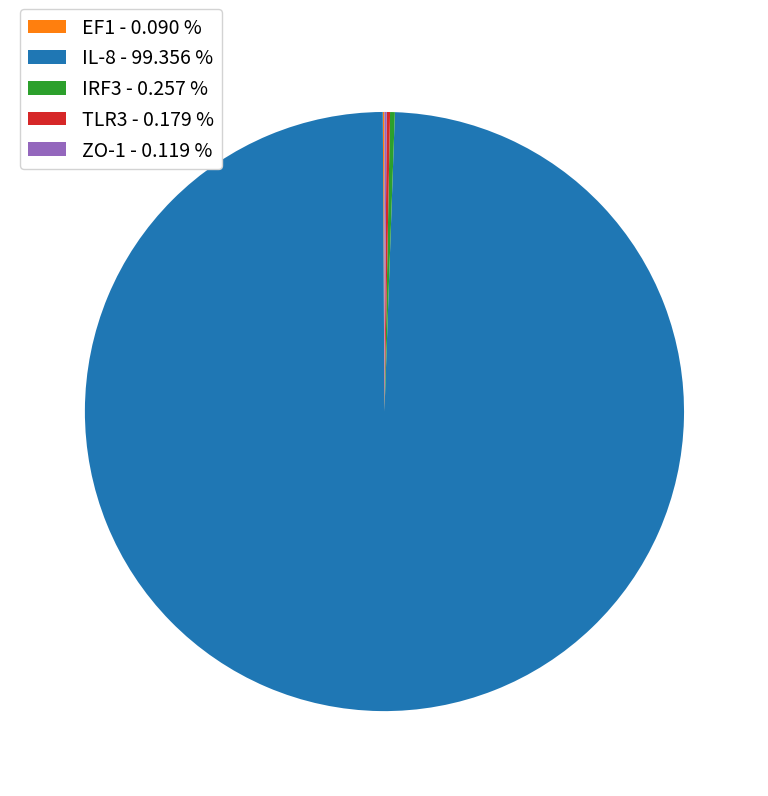

Does IL-8 - 99.356 % account for over 50% of the chart?

Yes